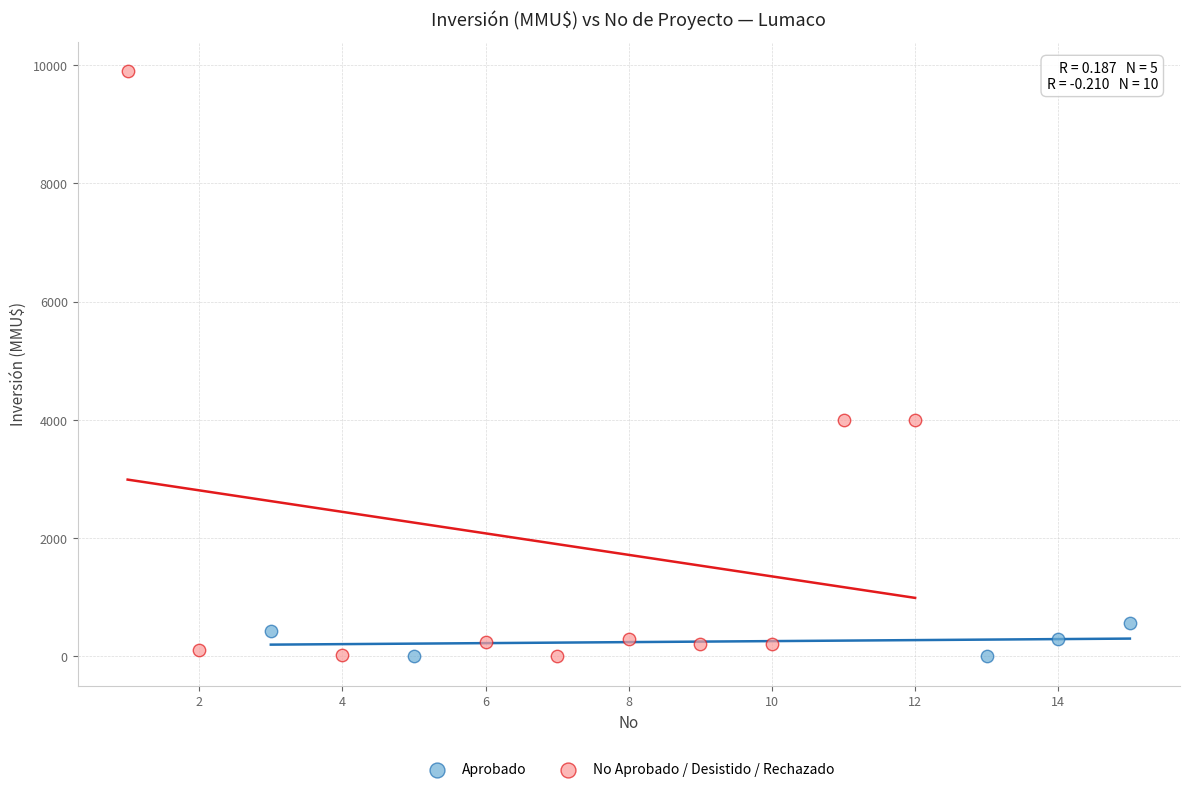

Which series reaches the maximum Y coordinate?

No Aprobado / Desistido / Rechazado